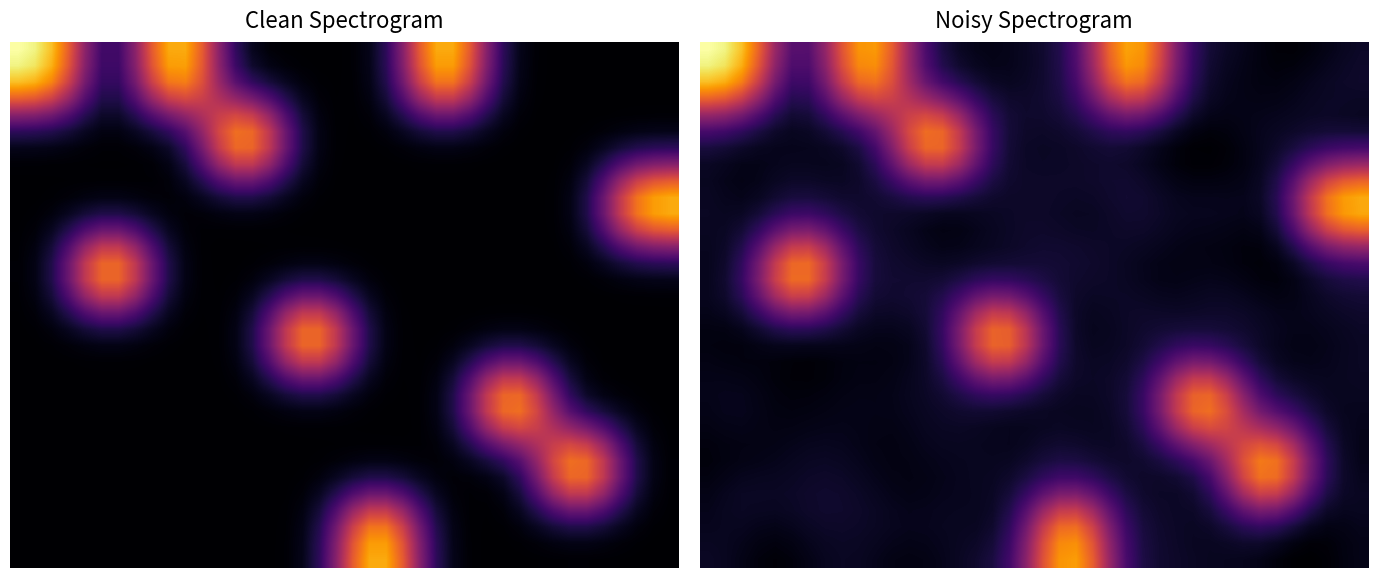

What is the spread (max minus min) of values at 24?

0.6